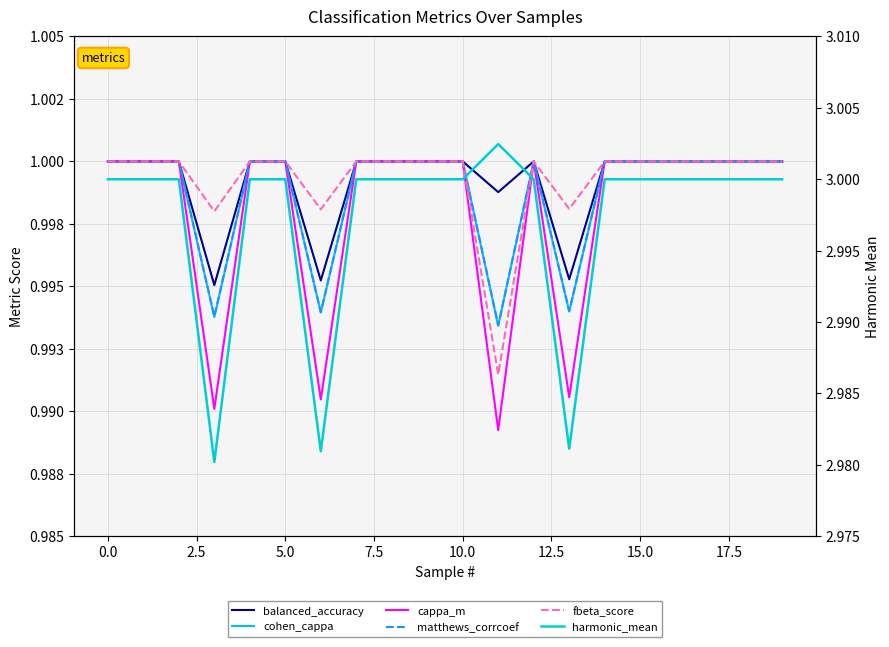

True or false: cappa_m and cohen_cappa cross at least once.

False